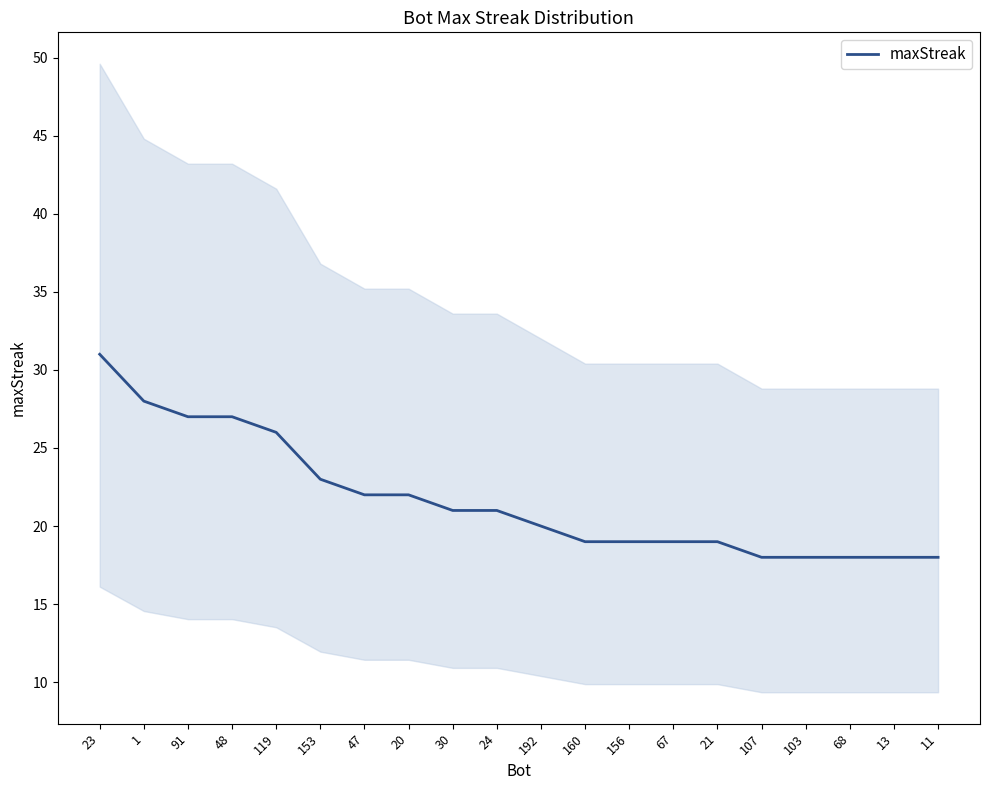

Rank the categories by value from lowest to highest.

107, 103, 68, 13, 11, 160, 156, 67, 21, 192, 30, 24, 47, 20, 153, 119, 91, 48, 1, 23